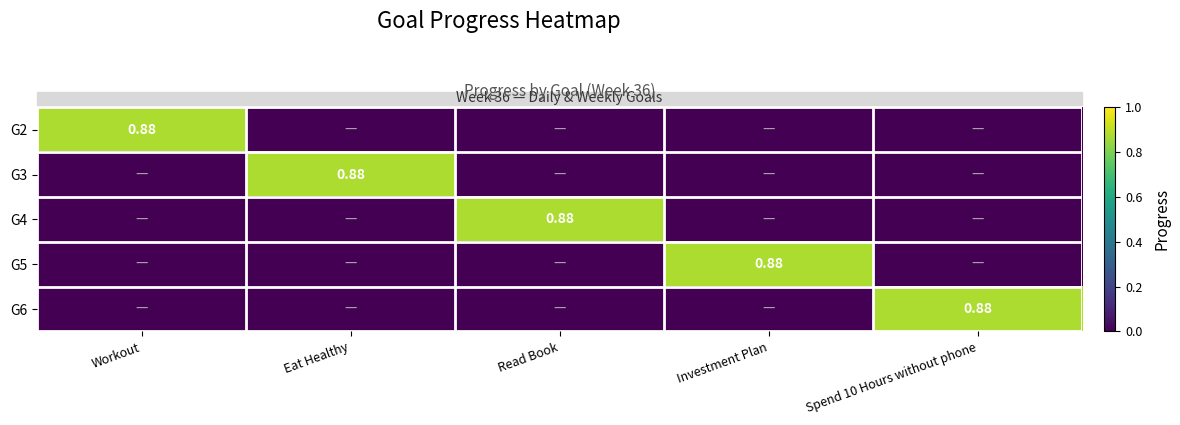

Is it true that G5 equals 0.5 at Spend 10 Hours without phone?

False